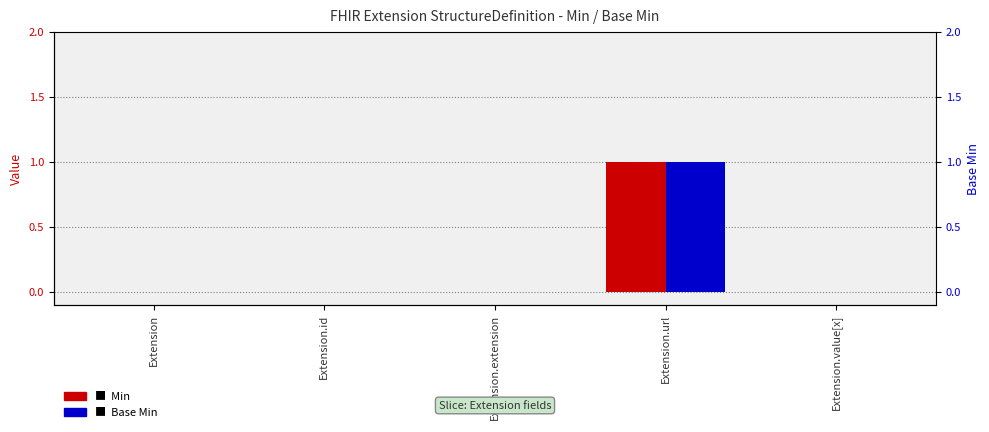

At which category does the chart reach its peak across all series?

Extension.url